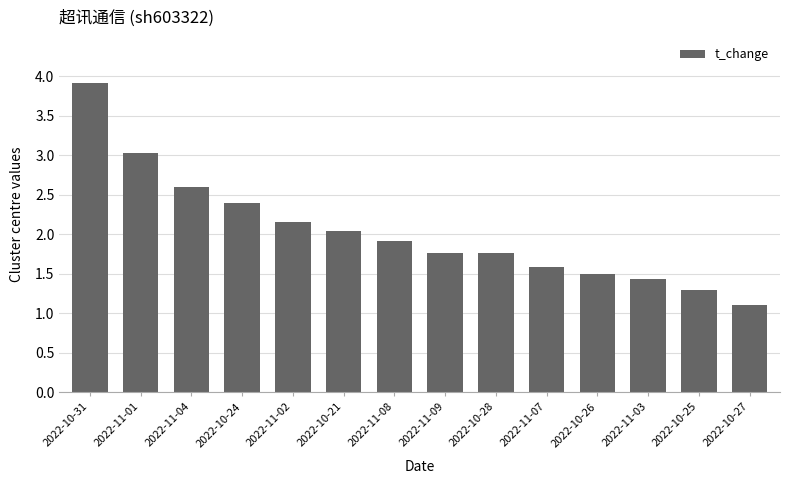

Count the number of categories in the chart.

14